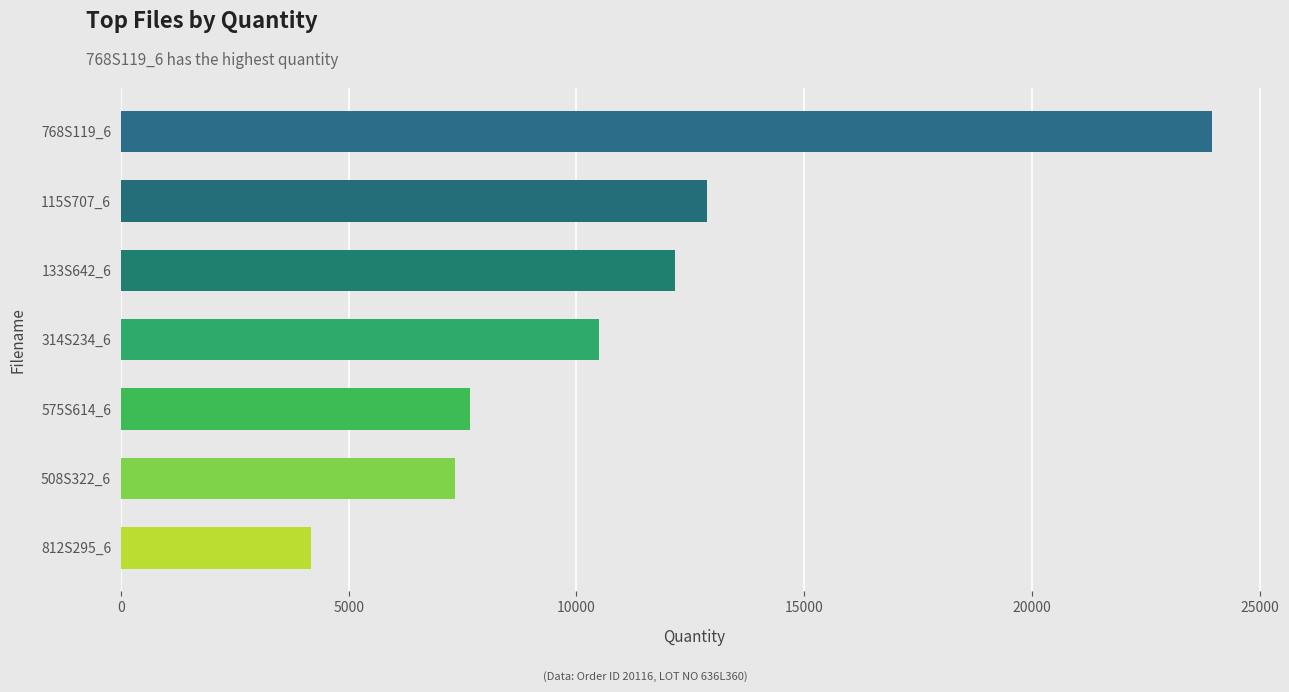

The value at 115S707_6 is 4110. True or false?

False